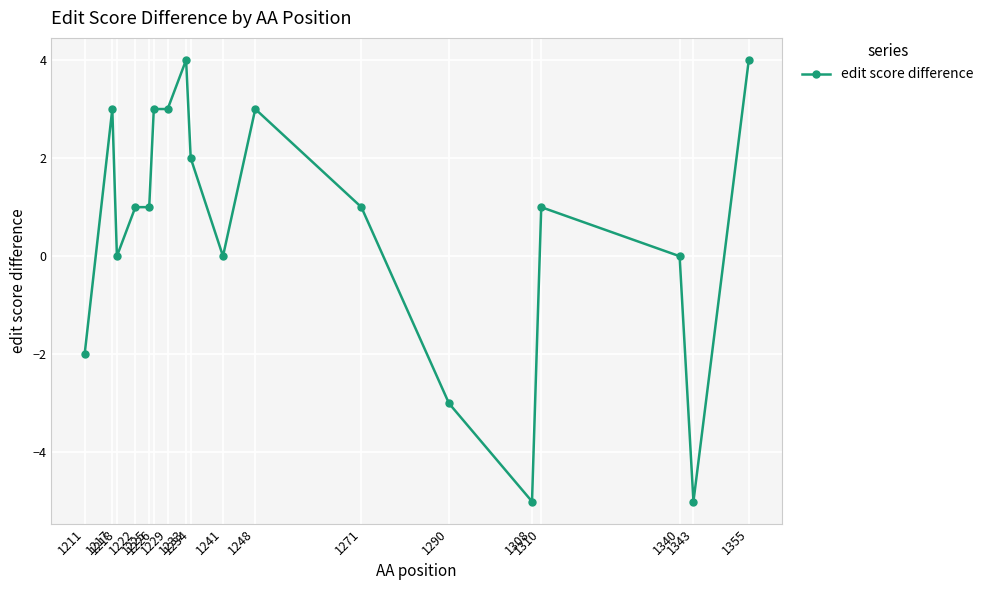

How many categories are shown in the chart?

18